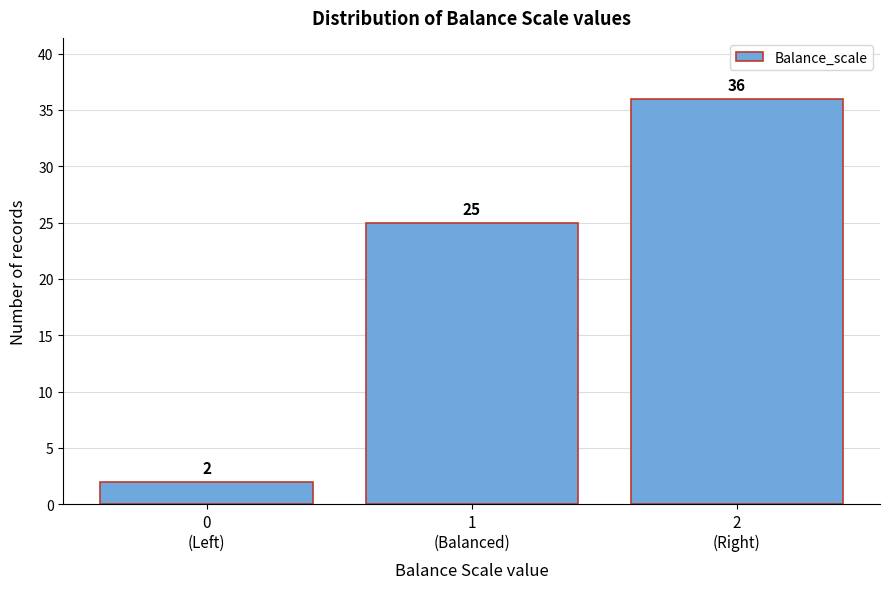

Reading left to right, extract all data points from this chart.

2	25	36